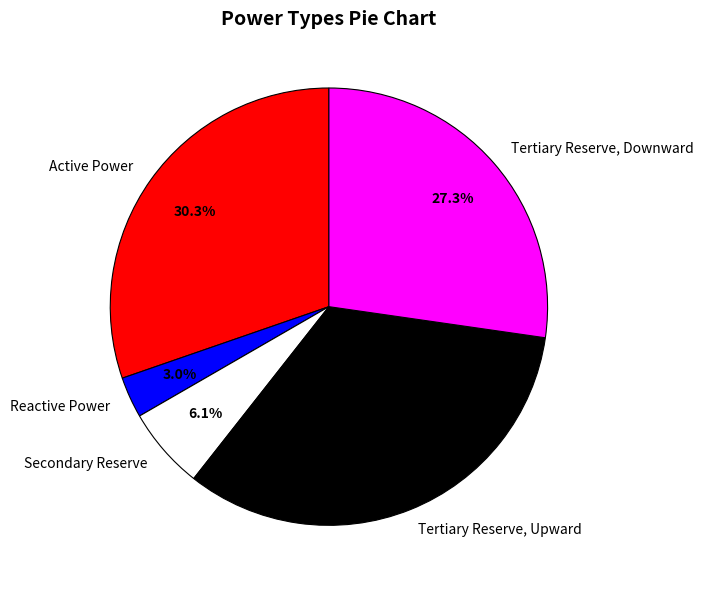

True or false: Reactive Power accounts for 3% of the total.

True